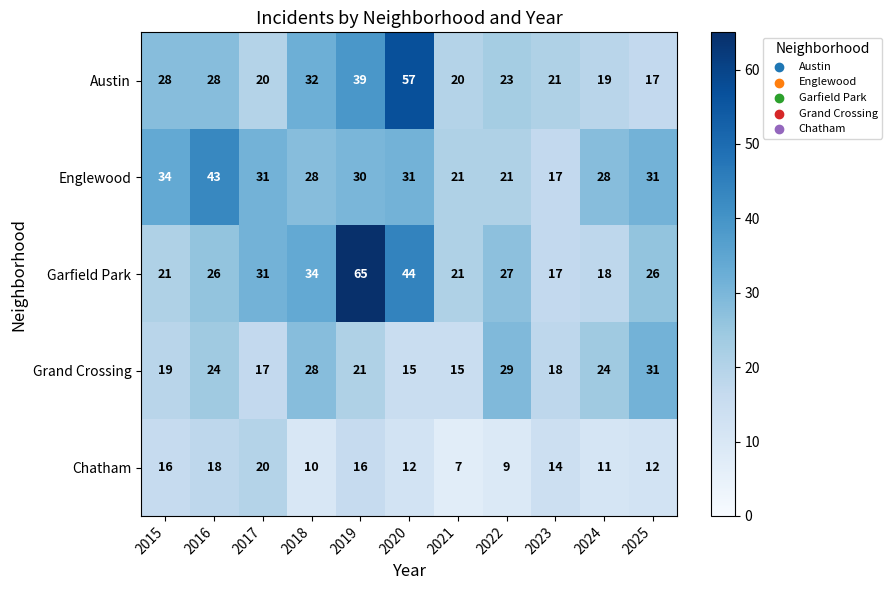

Between 2015 and 2025, which series saw the biggest shift?

Grand Crossing